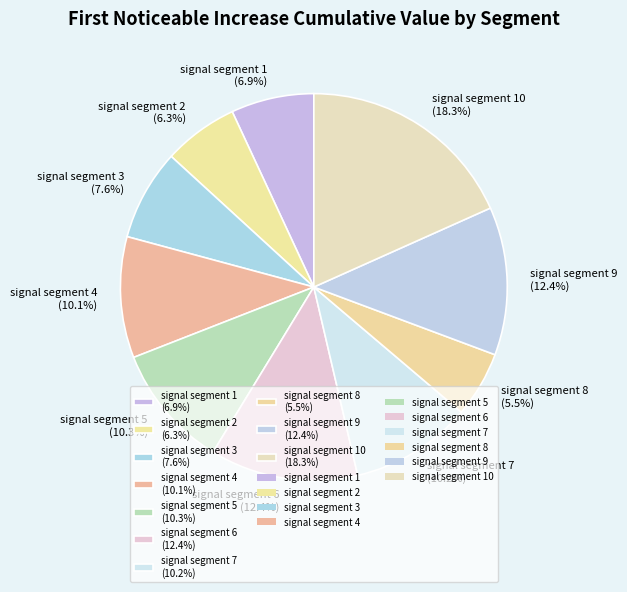

Does any single category account for the majority?

No